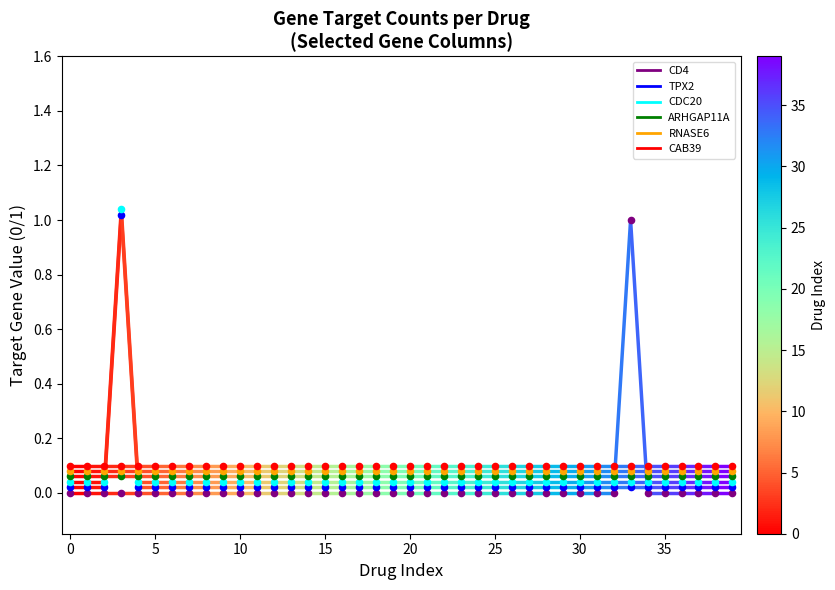

What are all the series names shown in the legend?

CD4, TPX2, CDC20, ARHGAP11A, RNASE6, CAB39